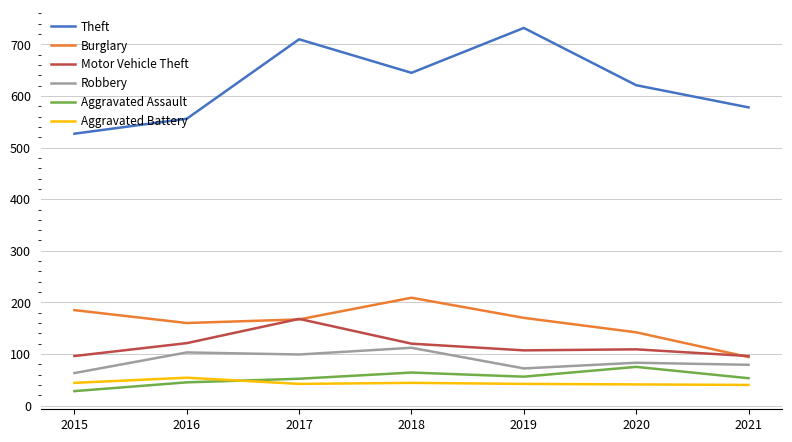

Between which two adjacent categories do Aggravated Battery and Aggravated Assault first intersect?

2016 and 2017